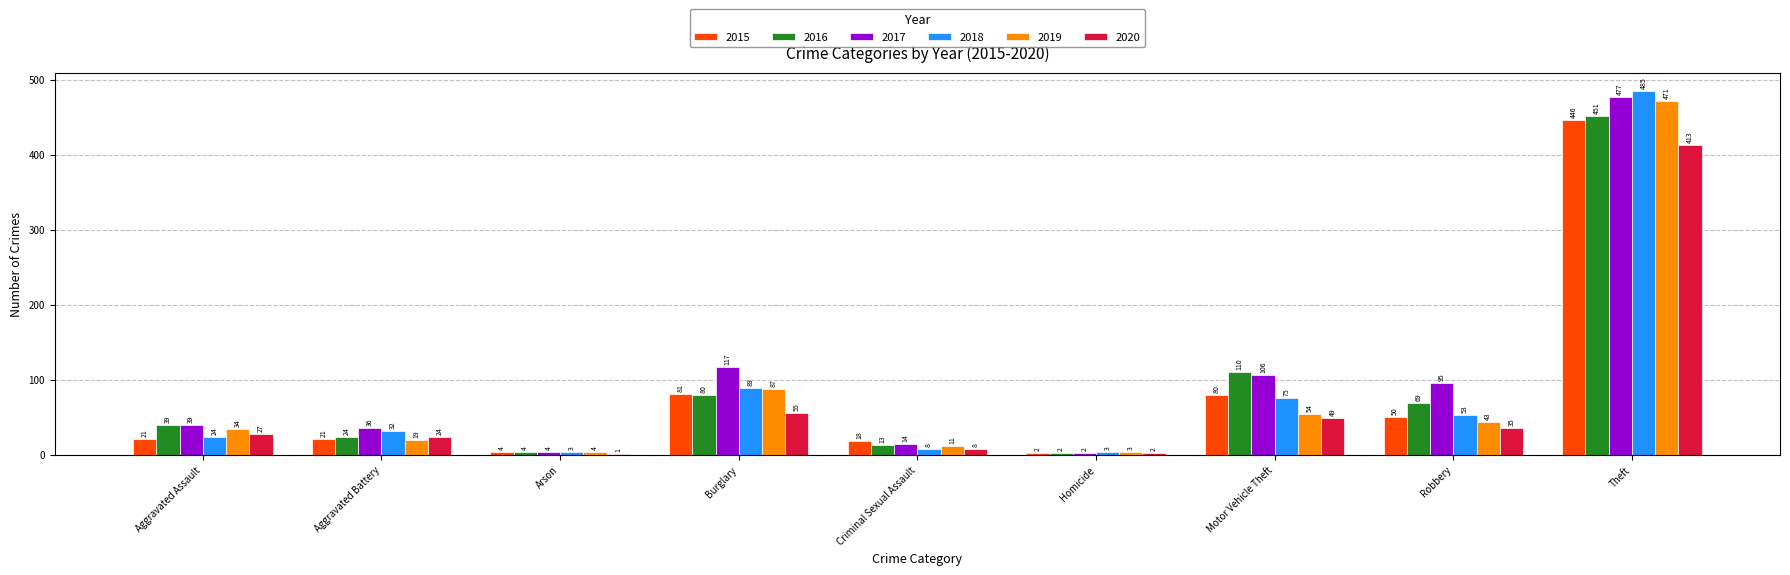

Reading left to right, what are all the values shown in this chart?

2015: Aggravated Assault=21	Aggravated Battery=21	Arson=4	Burglary=81	Criminal Sexual Assault=18	Homicide=2	Motor Vehicle Theft=80	Robbery=50	Theft=446
2016: Aggravated Assault=39	Aggravated Battery=24	Arson=4	Burglary=80	Criminal Sexual Assault=13	Homicide=2	Motor Vehicle Theft=110	Robbery=69	Theft=451
2017: Aggravated Assault=39	Aggravated Battery=36	Arson=4	Burglary=117	Criminal Sexual Assault=14	Homicide=2	Motor Vehicle Theft=106	Robbery=95	Theft=477
2018: Aggravated Assault=24	Aggravated Battery=32	Arson=3	Burglary=89	Criminal Sexual Assault=8	Homicide=3	Motor Vehicle Theft=75	Robbery=53	Theft=485
2019: Aggravated Assault=34	Aggravated Battery=19	Arson=4	Burglary=87	Criminal Sexual Assault=11	Homicide=3	Motor Vehicle Theft=54	Robbery=43	Theft=471
2020: Aggravated Assault=27	Aggravated Battery=24	Arson=1	Burglary=55	Criminal Sexual Assault=8	Homicide=2	Motor Vehicle Theft=49	Robbery=35	Theft=413